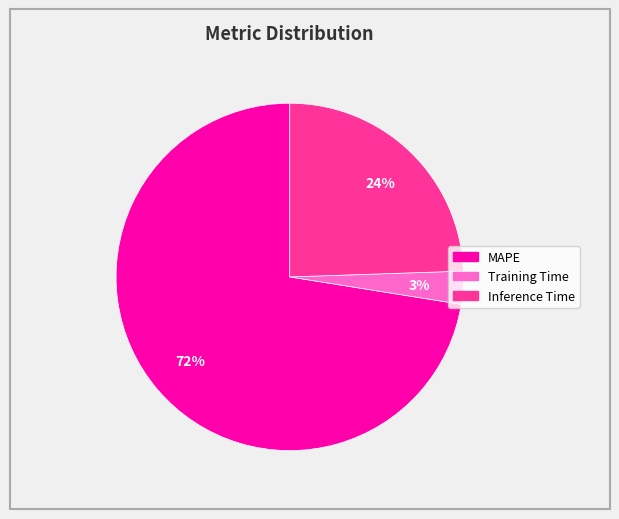

To the nearest percent, what is the combined percentage of Inference Time and MAPE?

97%